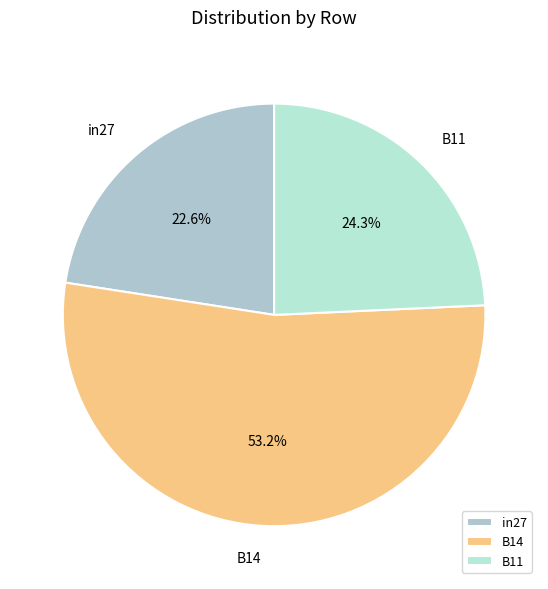

Is it true that B14 is 53% of the pie?

True